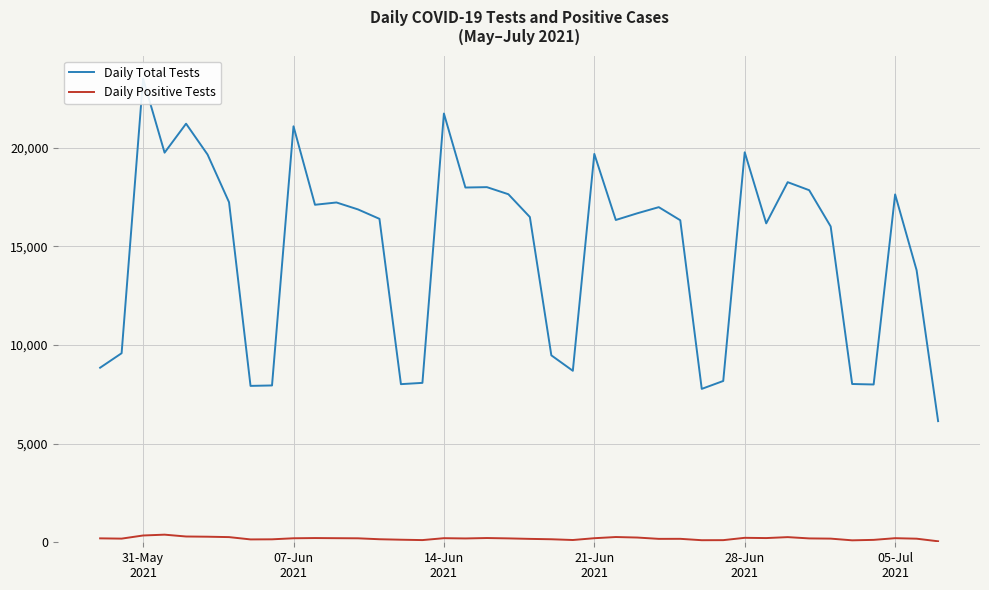

True or false: Daily Total Tests has more than 0 points higher than both neighbors.

True